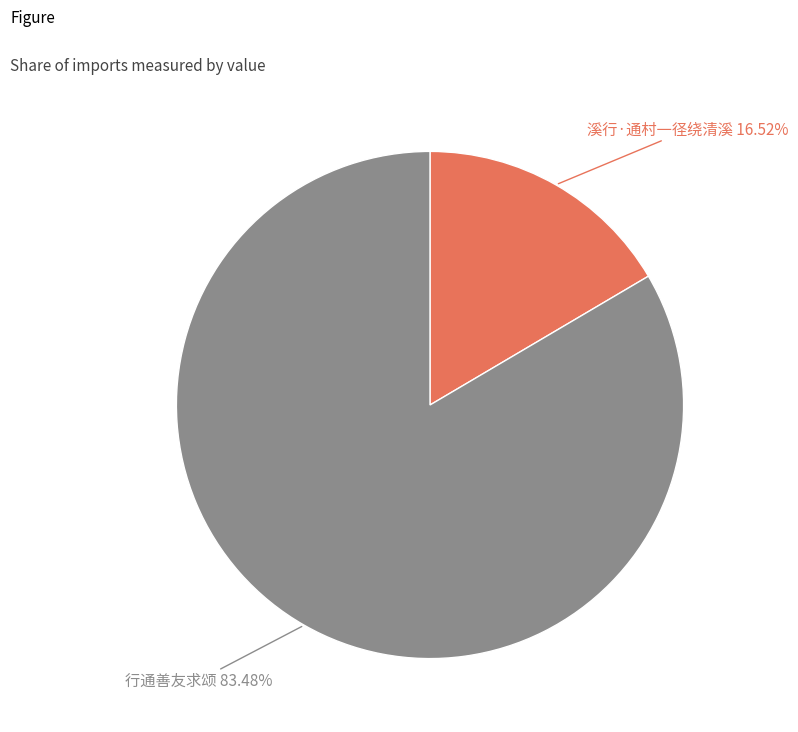

How many slices are in this pie chart?

2